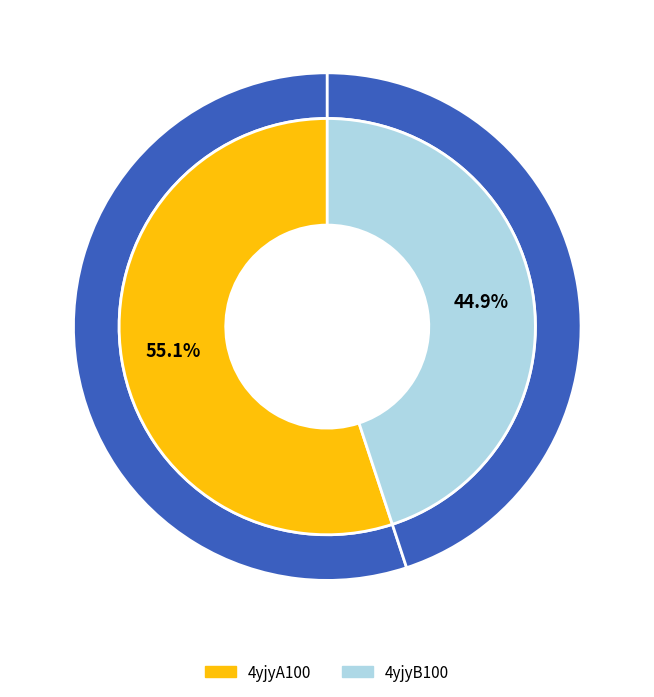

Is 4yjyA100 the majority of the pie?

Yes